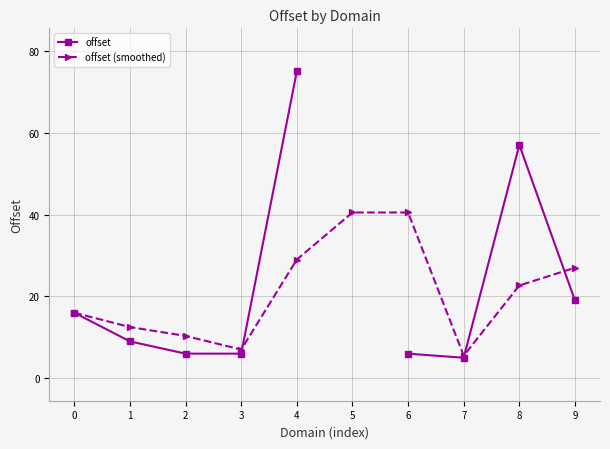

True or false: offset (smoothed) has more than 1 interior local peaks.

False